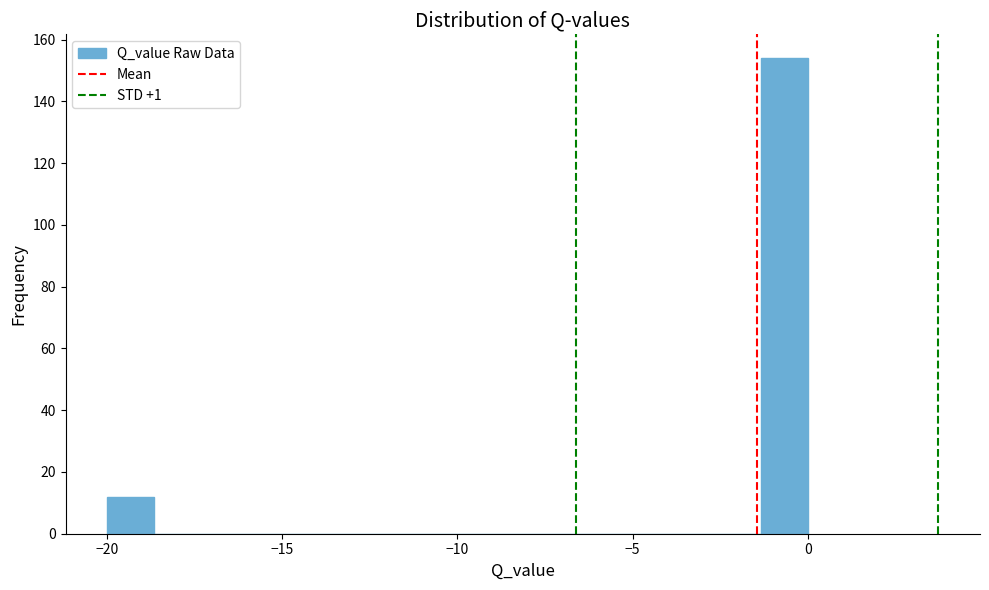

Around what value on the x-axis is the tallest bar? Give the approximate position of its centre, as read against the axis.

-0.5